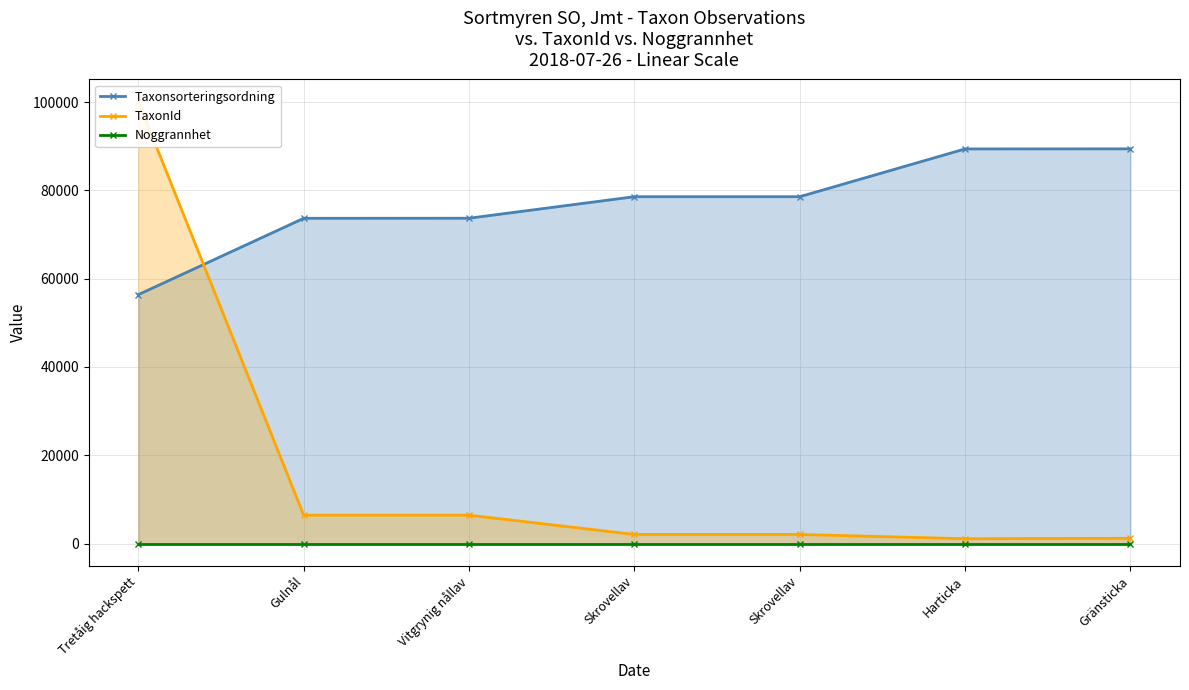

At which label does Noggrannhet reach its peak?

Tretåig hackspett